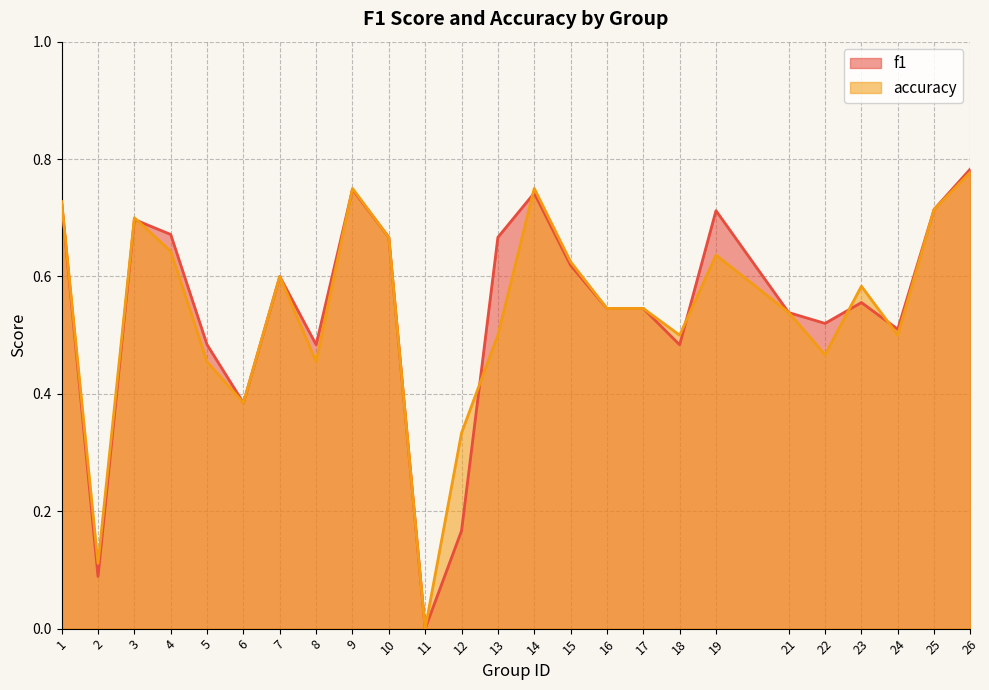

What is the value of the f1 point at the 16th from the left?

0.5